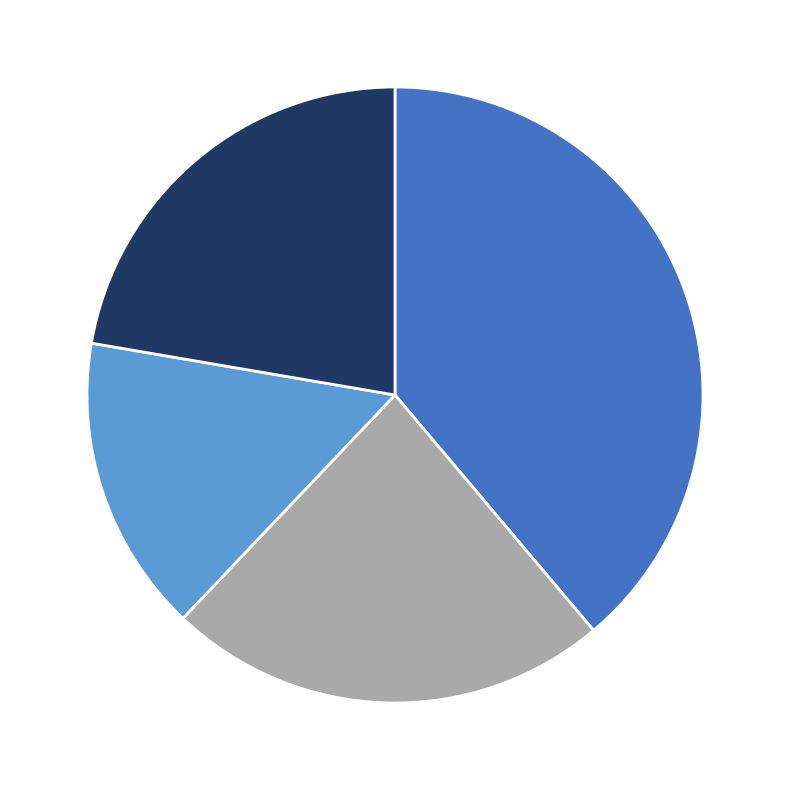

Count the number of slices in the pie.

4